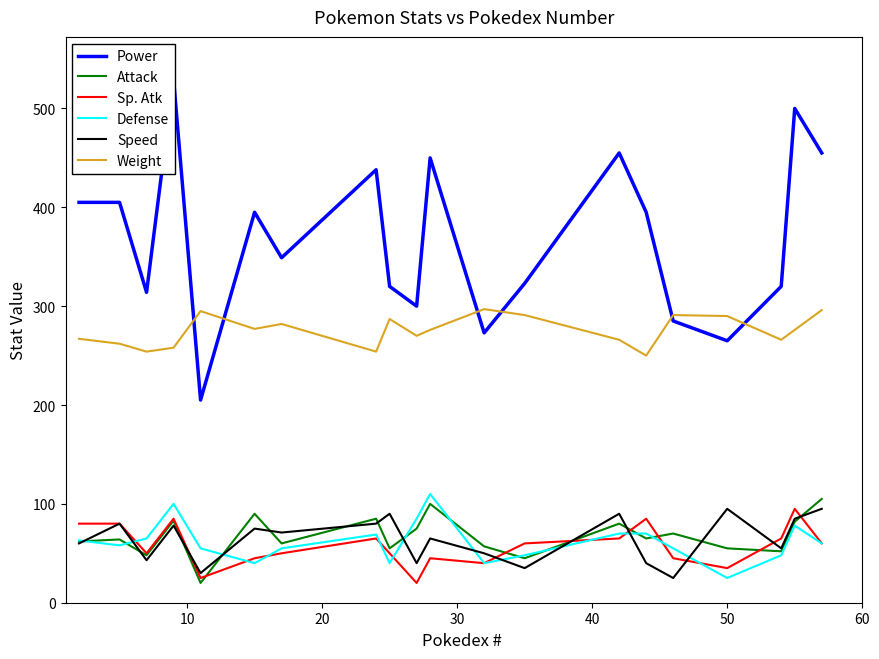

True or false: Speed and Weight cross at least once.

False